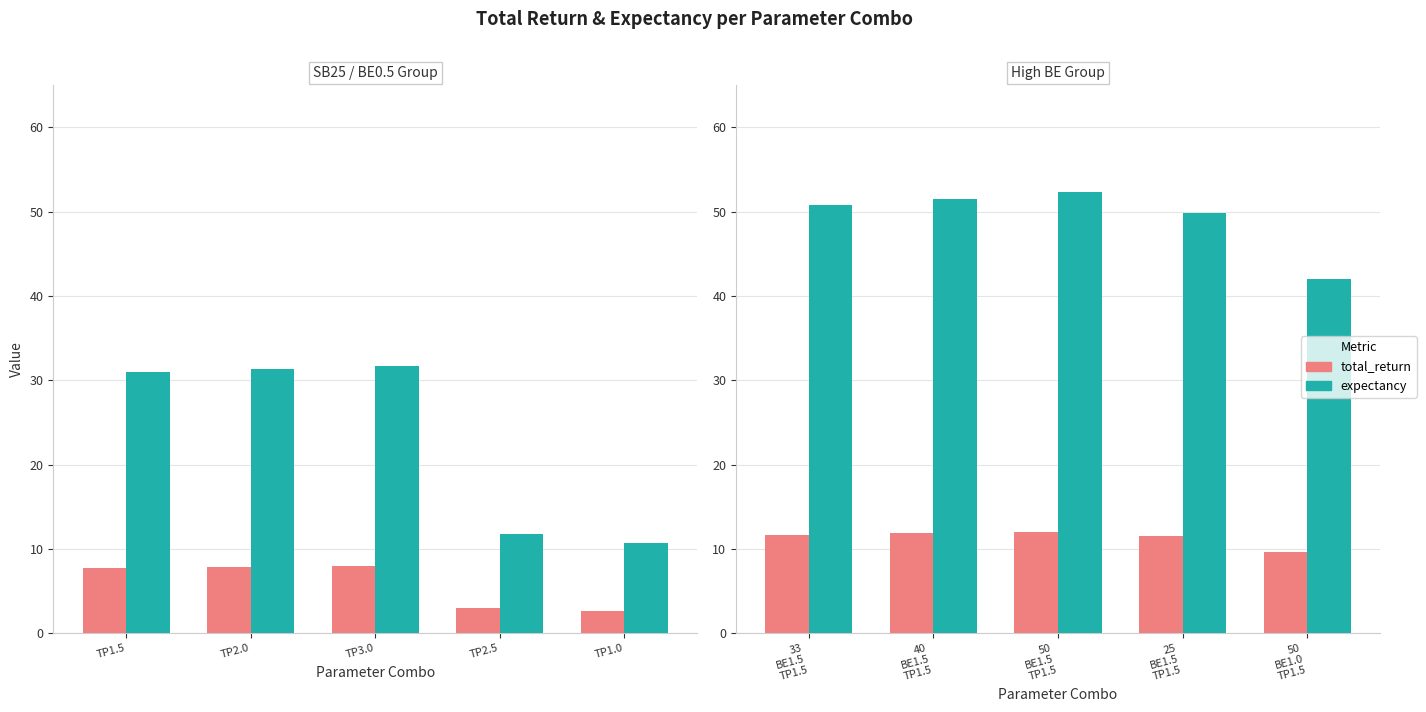

At how many categories does at least one series exceed 10?

5